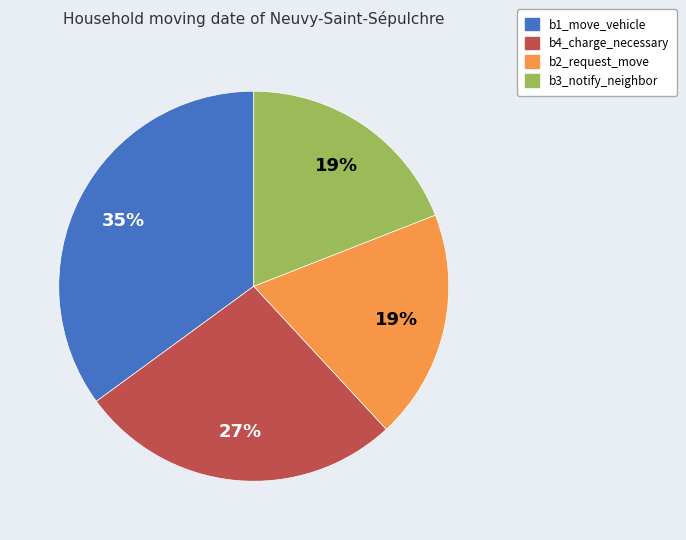

What is the largest slice in the pie chart?

b1_move_vehicle